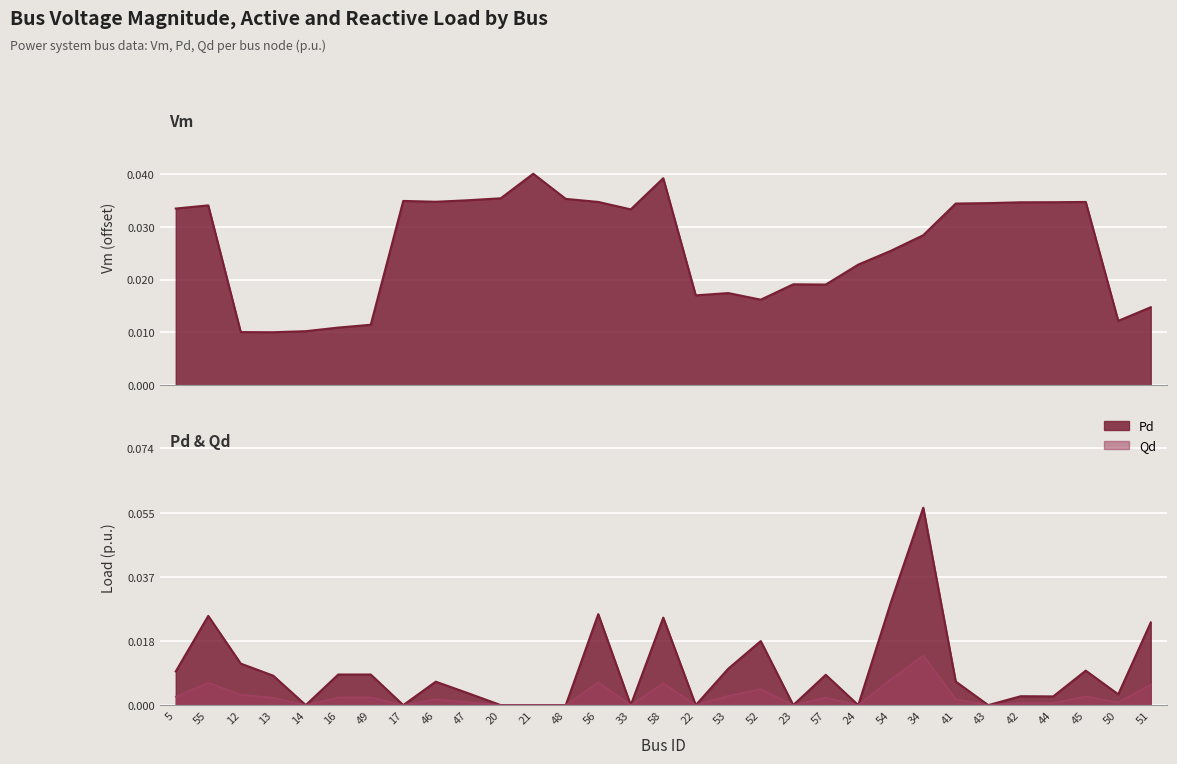

Reading left to right, transcribe all the data shown in this chart.

Vm: 0.0	0.0	0.0	0.0	0.0	0.0	0.0	0.0	0.0	0.0	0.0	0.0	0.0	0.0	0.0	0.0	0.0	0.0	0.0	0.0	0.0	0.0	0.0	0.0	0.0	0.0	0.0	0.0	0.0	0.0	0.0
Pd: 0.0	0.0	0.0	0.0	0.0	0.0	0.0	0.0	0.0	0.0	0.0	0.0	0.0	0.0	0.0	0.0	0.0	0.0	0.0	0.0	0.0	0.0	0.0	0.1	0.0	0.0	0.0	0.0	0.0	0.0	0.0
Qd: 0.0	0.0	0.0	0.0	0.0	0.0	0.0	0.0	0.0	0.0	0.0	0.0	0.0	0.0	0.0	0.0	0.0	0.0	0.0	0.0	0.0	0.0	0.0	0.0	0.0	0.0	0.0	0.0	0.0	0.0	0.0